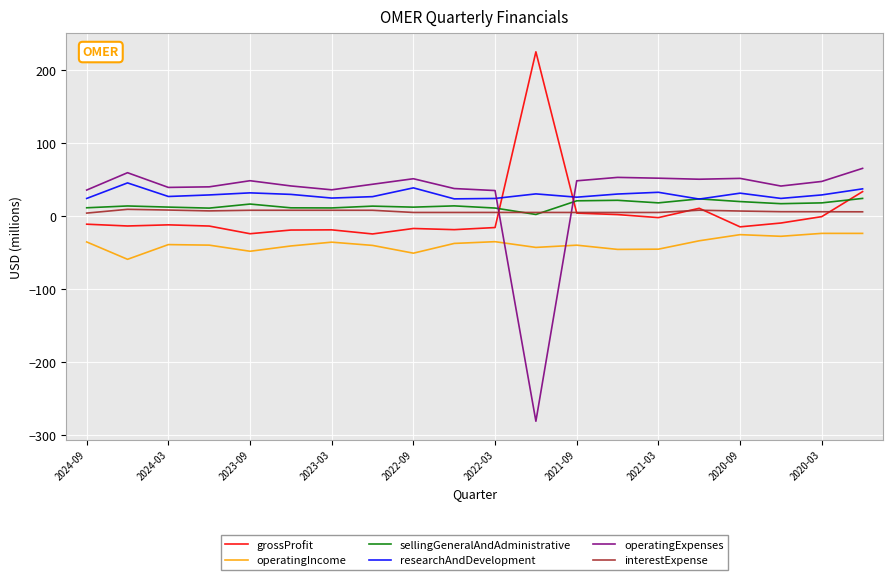

How many times do interestExpense and operatingExpenses cross each other?

2